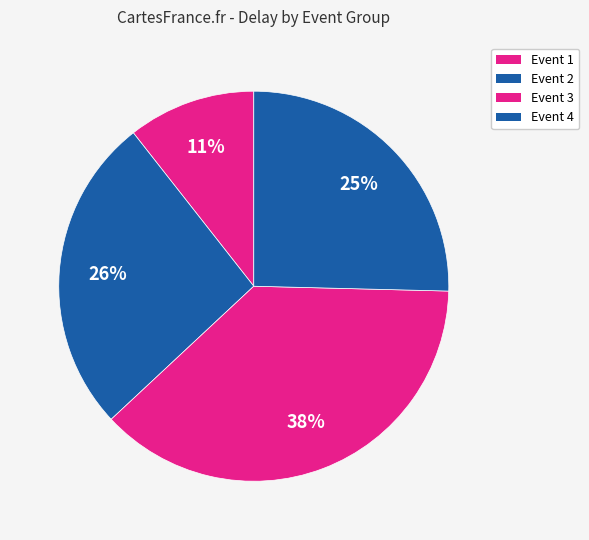

Count the number of slices in the pie.

4